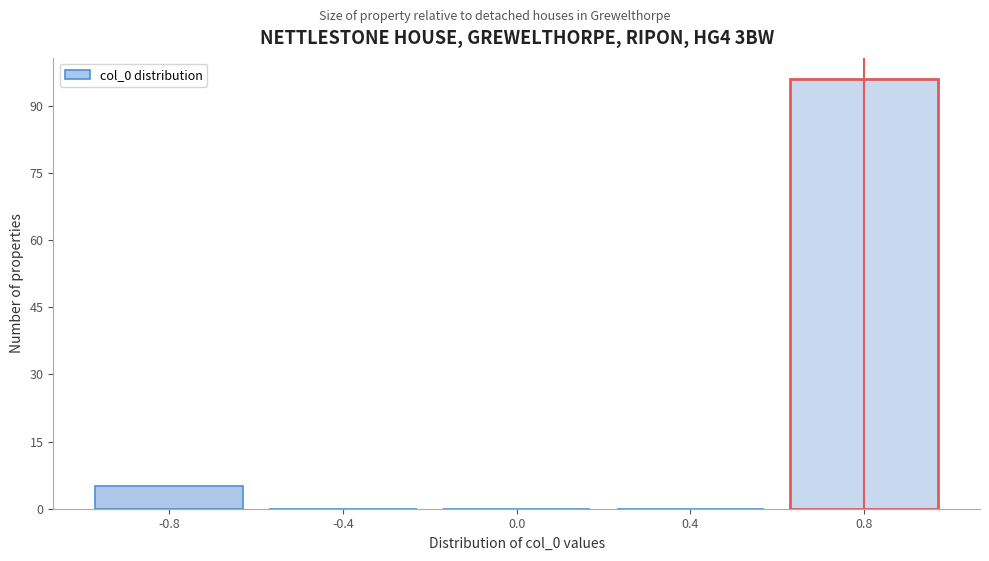

Reading left to right, list every bar in this chart as the range it spans on the x-axis followed by its height. The values are not printed on the chart, so give them approximately, as read against the axis.

-1.0 to -0.6: 6
-0.6 to -0.2: 0
-0.2 to 0.2: 0
0.2 to 0.6: 0
0.6 to 1.0: 96